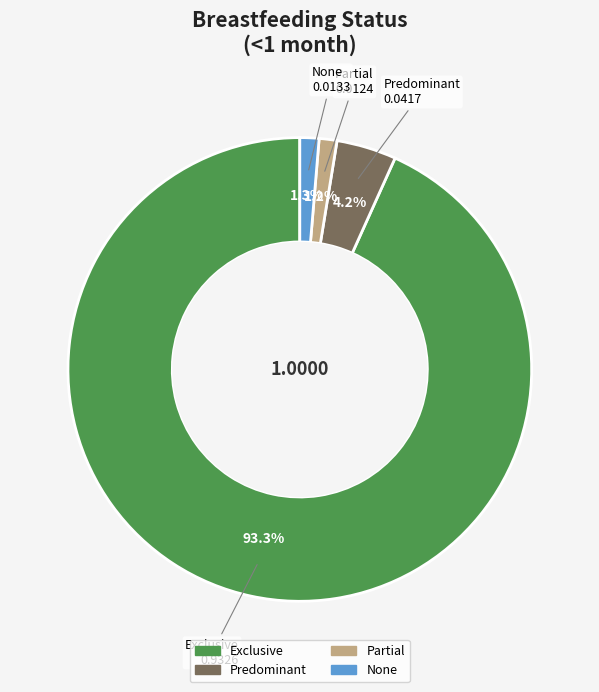

To the nearest percent, what is the combined percentage of None and Exclusive?

95%